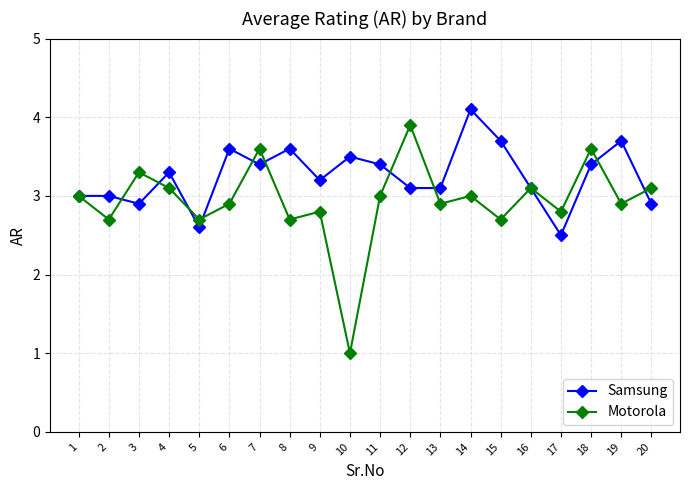

At which category does the chart reach its peak across all series?

14